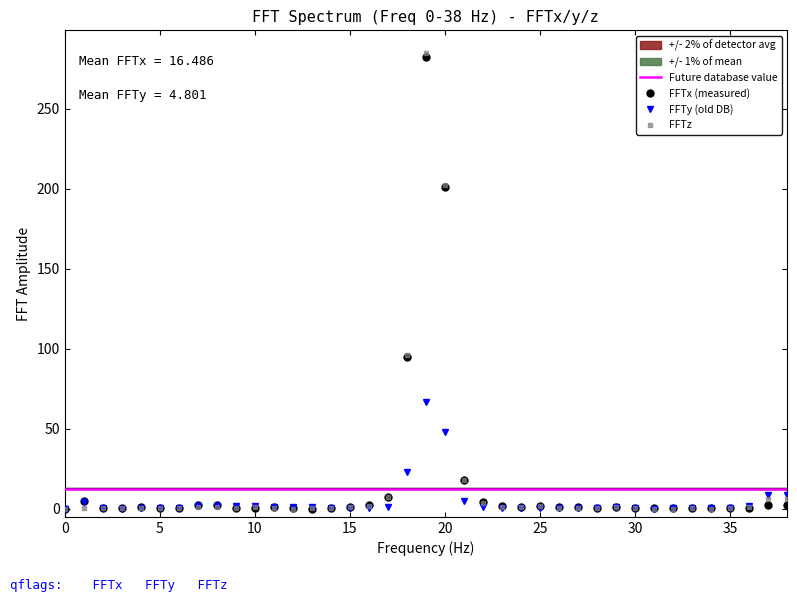

At which category is the sum across all series the highest?

19